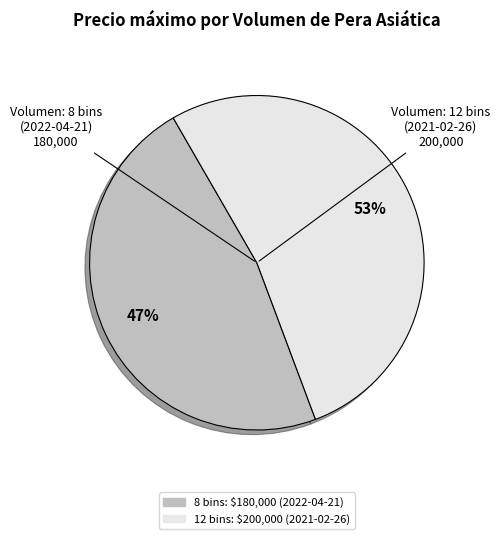

Does any single category account for the majority?

Yes